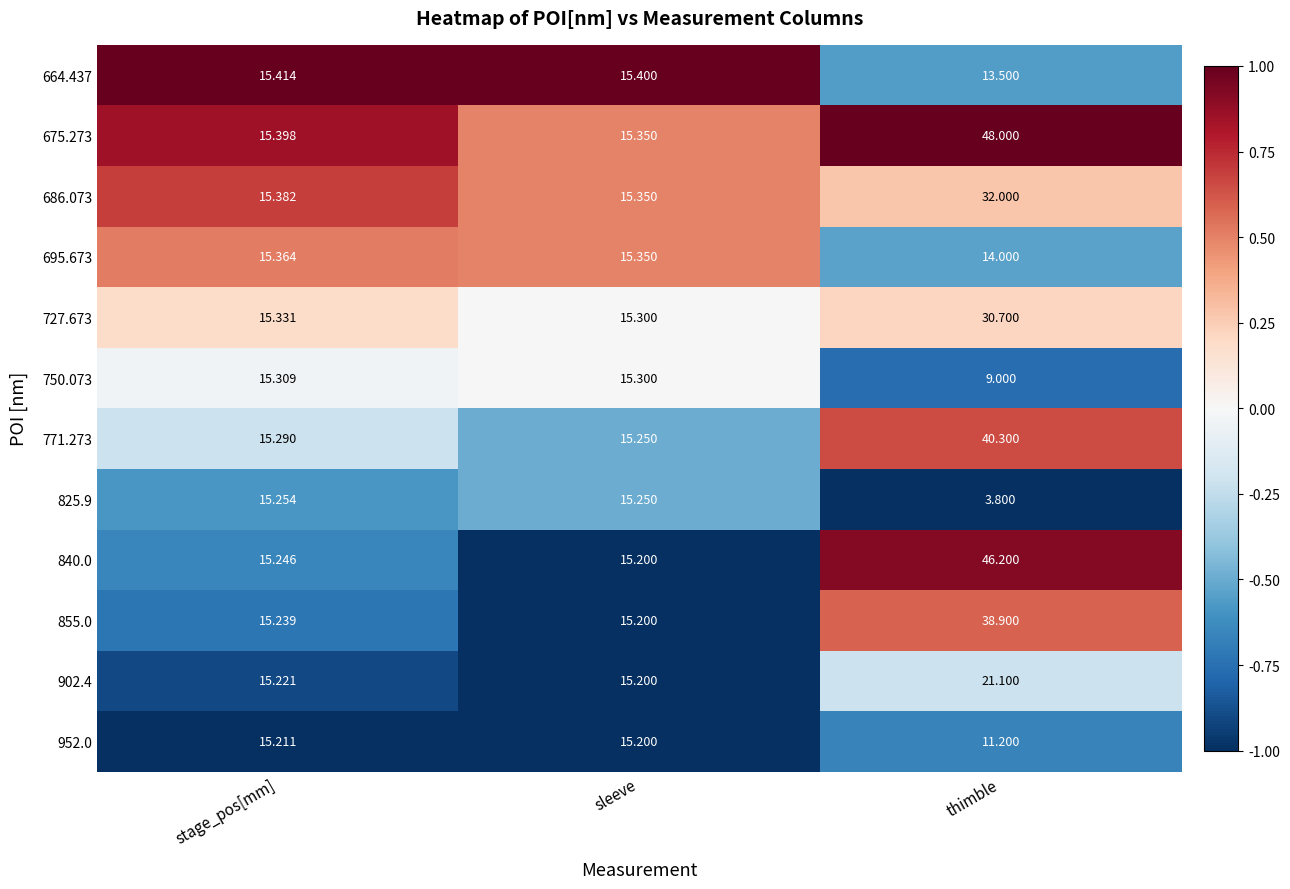

Is the value of 675.273 at sleeve greater than the value of 686.073 at thimble?

No